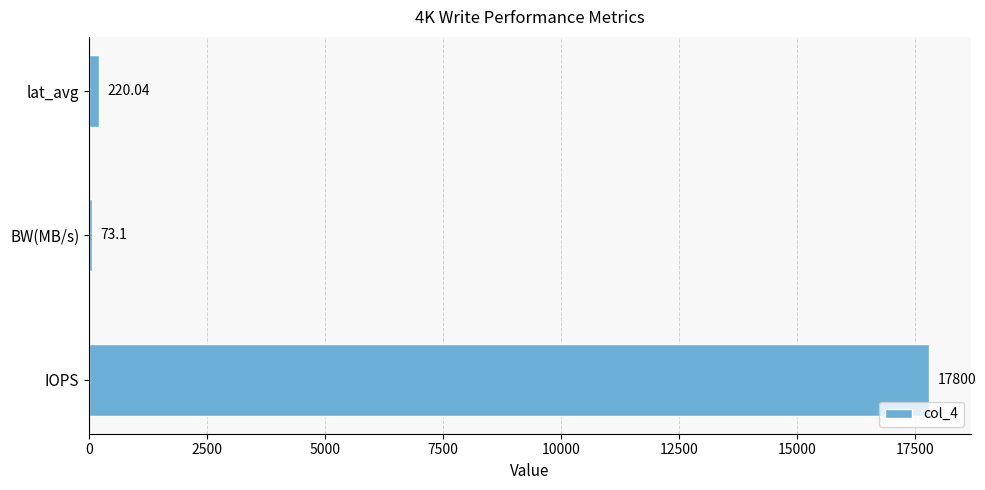

Between BW(MB/s) and lat_avg, which is larger?

lat_avg